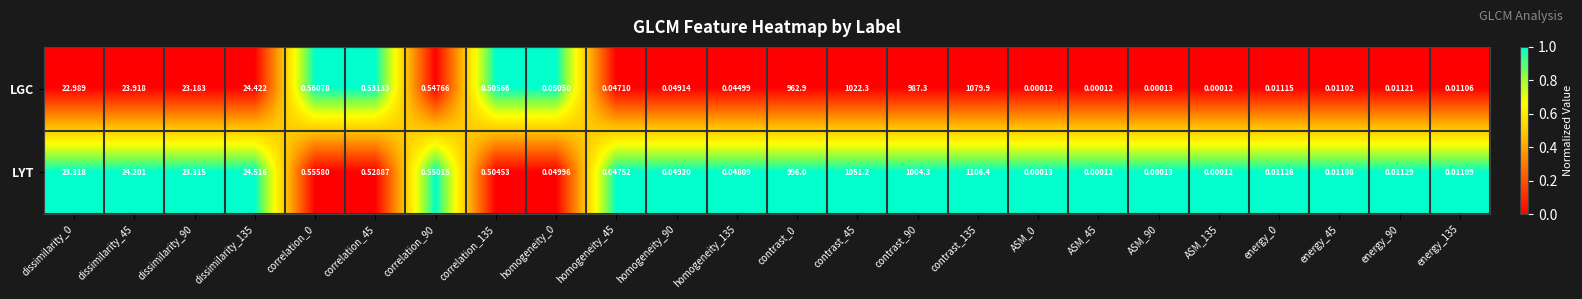

Between homogeneity_45 and contrast_90, which series saw the biggest shift?

LYT